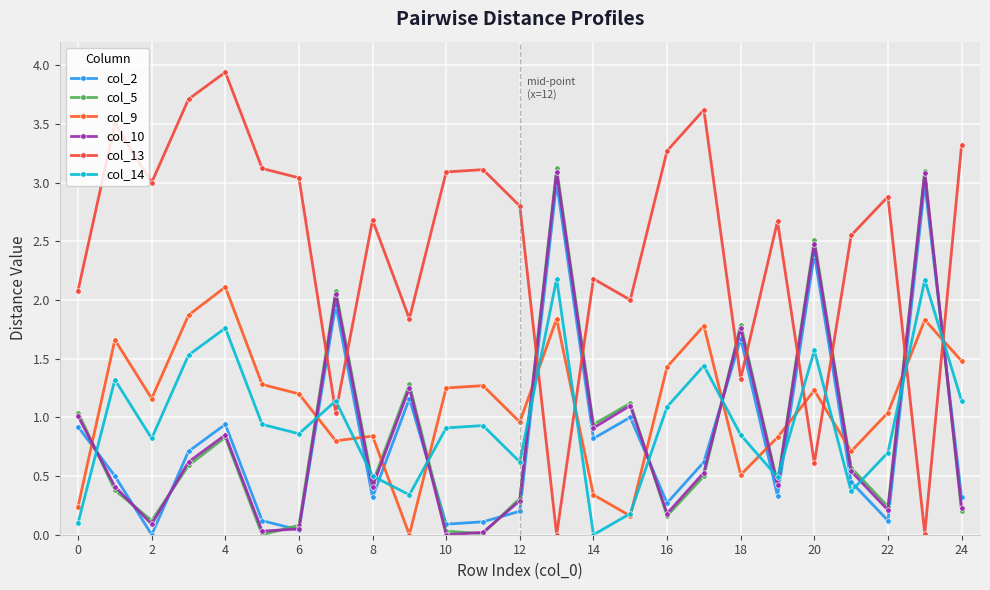

What is the difference between the second highest and minimum values in the col_14 series?

2.2